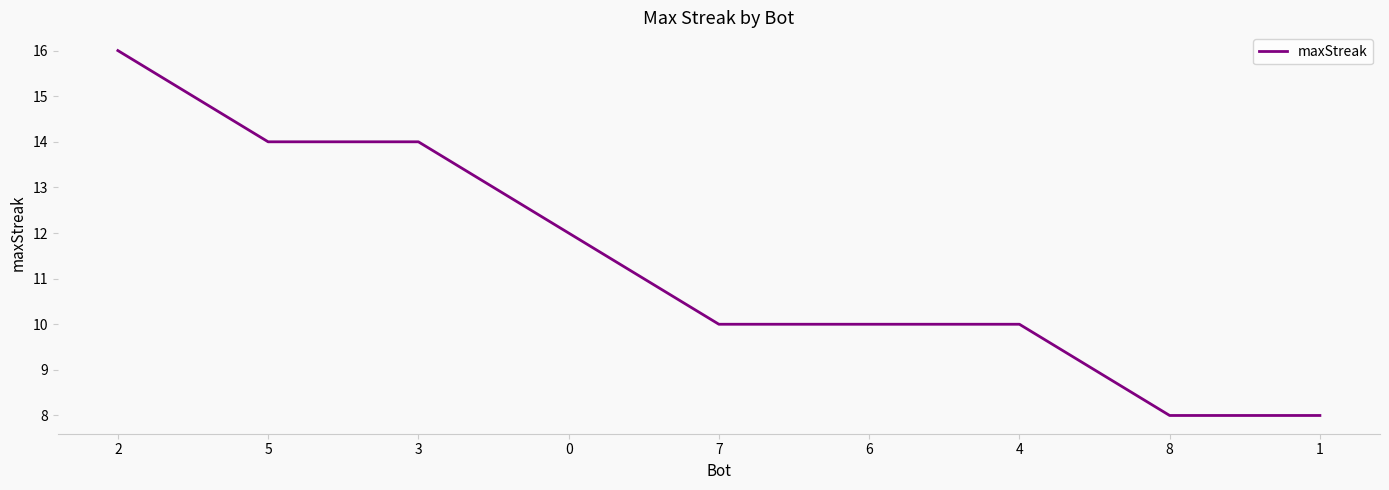

Is it true that the value at 1 is 8?

True